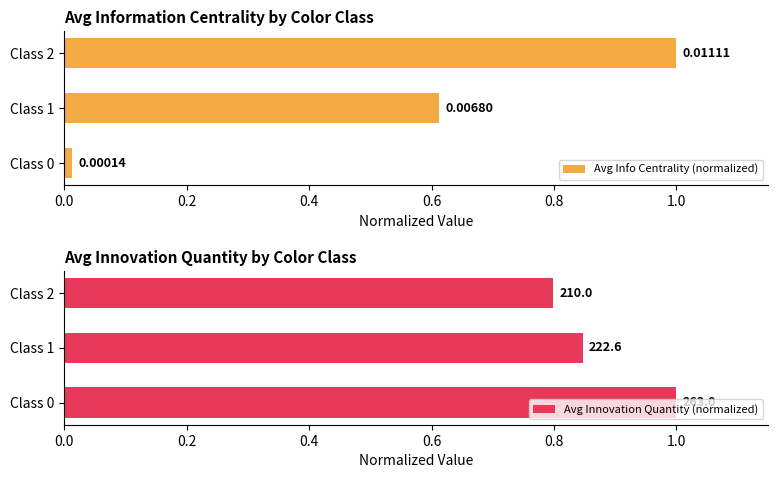

What is the difference between the maximum and minimum values in the Avg Info Centrality (normalized) series?

1.0